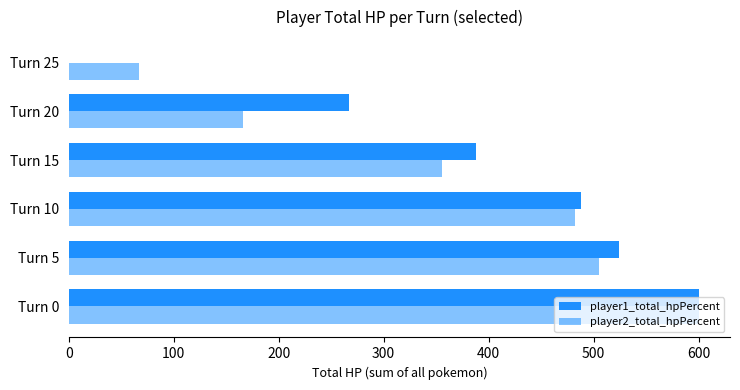

How many values in player1_total_hpPercent are above zero?

5